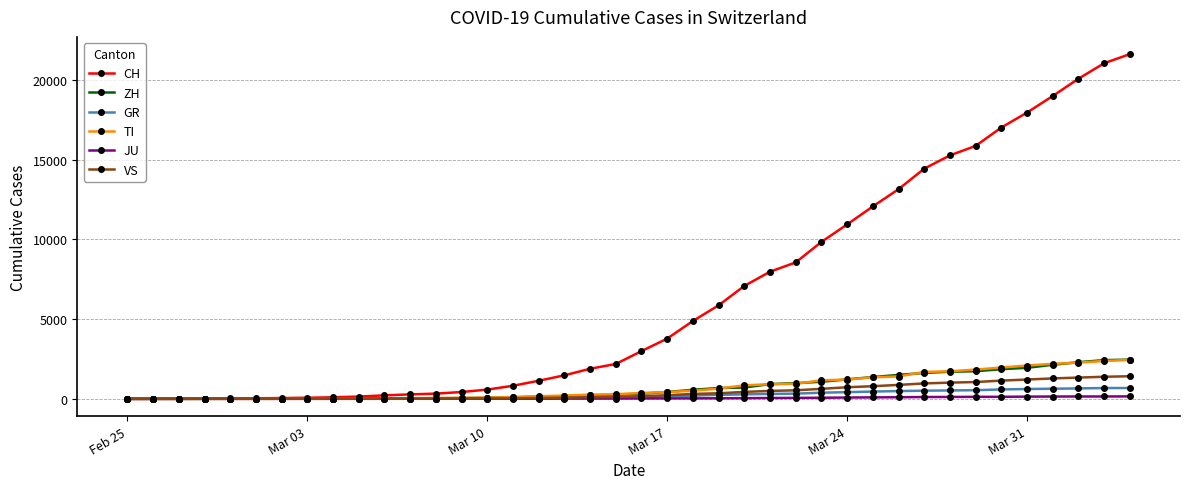

Is this an area chart (filled region under the line)?

No